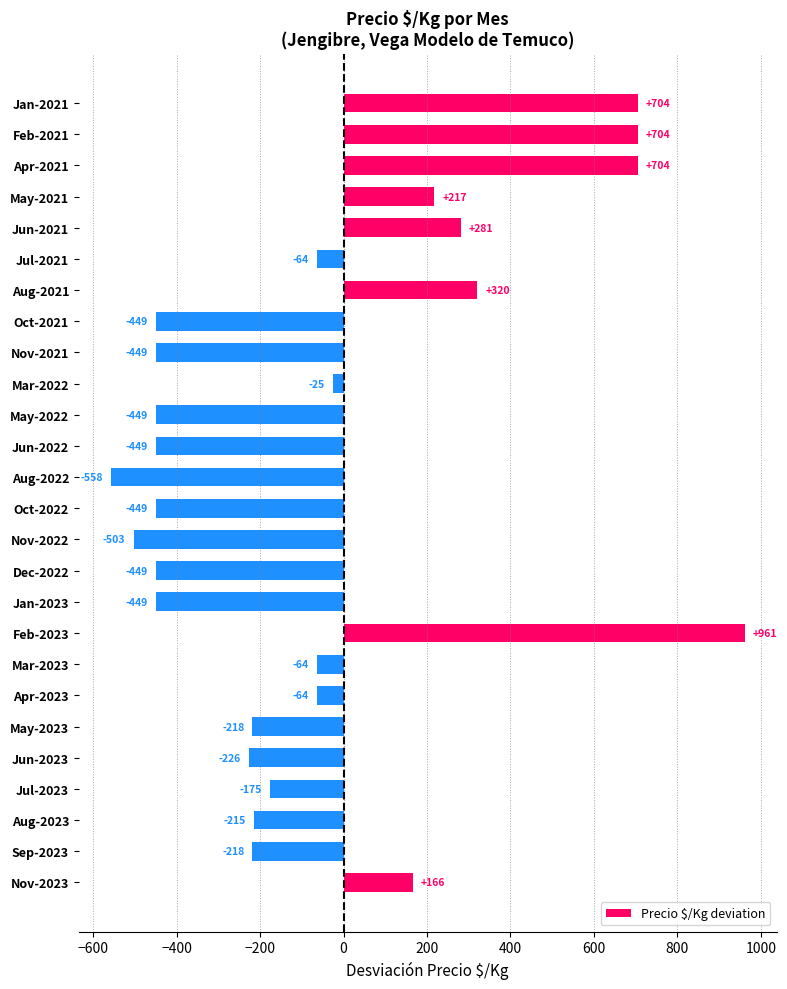

What is the difference between the maximum and minimum values?

1520.0